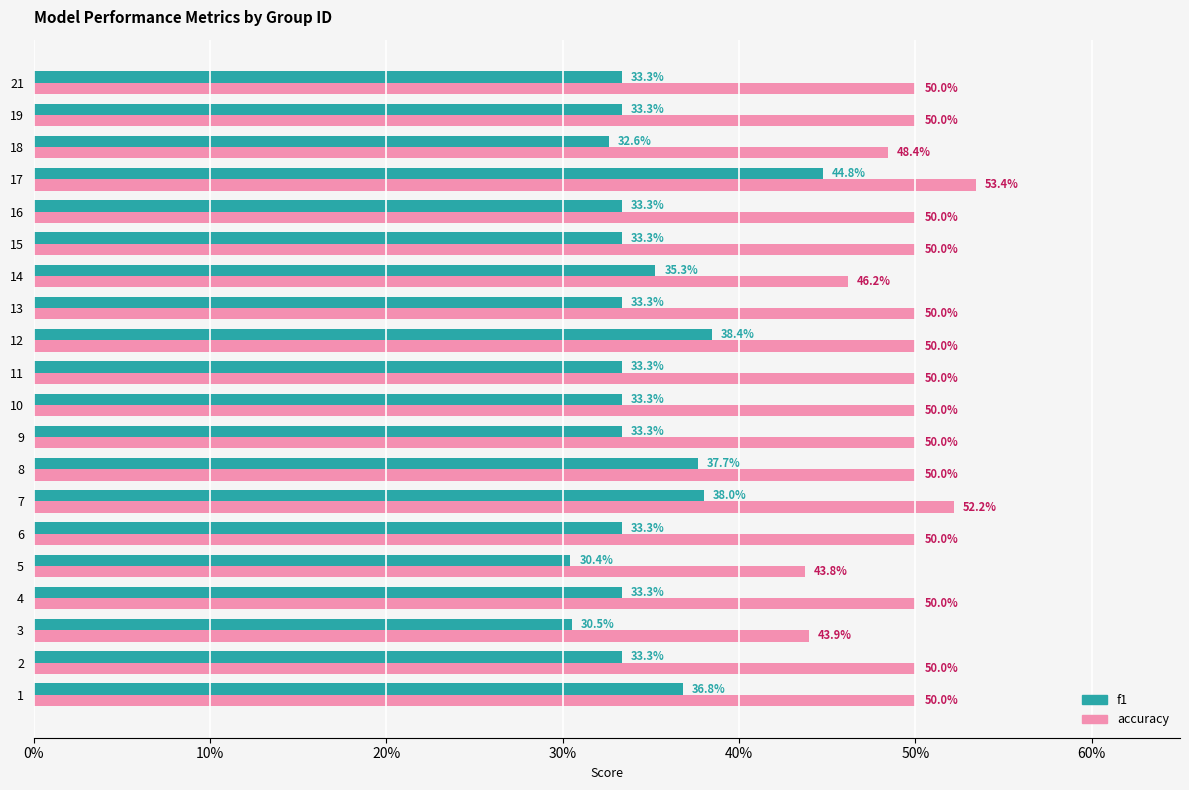

What are all the series names shown in the legend?

f1, accuracy